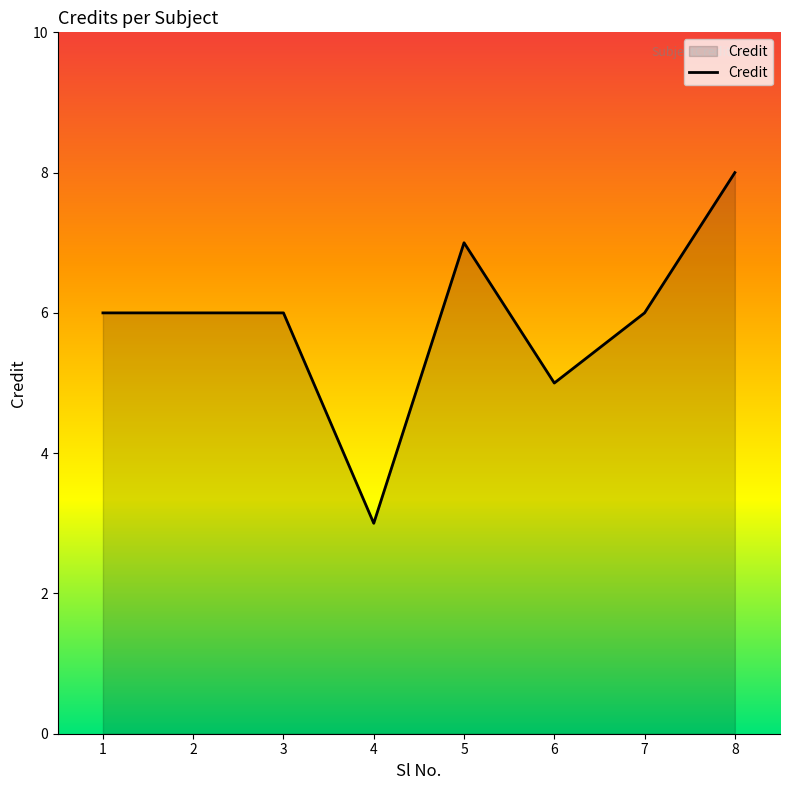

What is the difference between the values at 5 and 4?

4